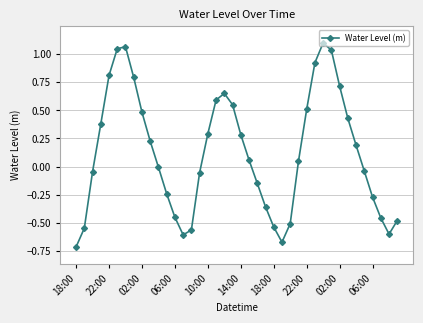

Does the chart display data point markers on the line(s)?

Yes